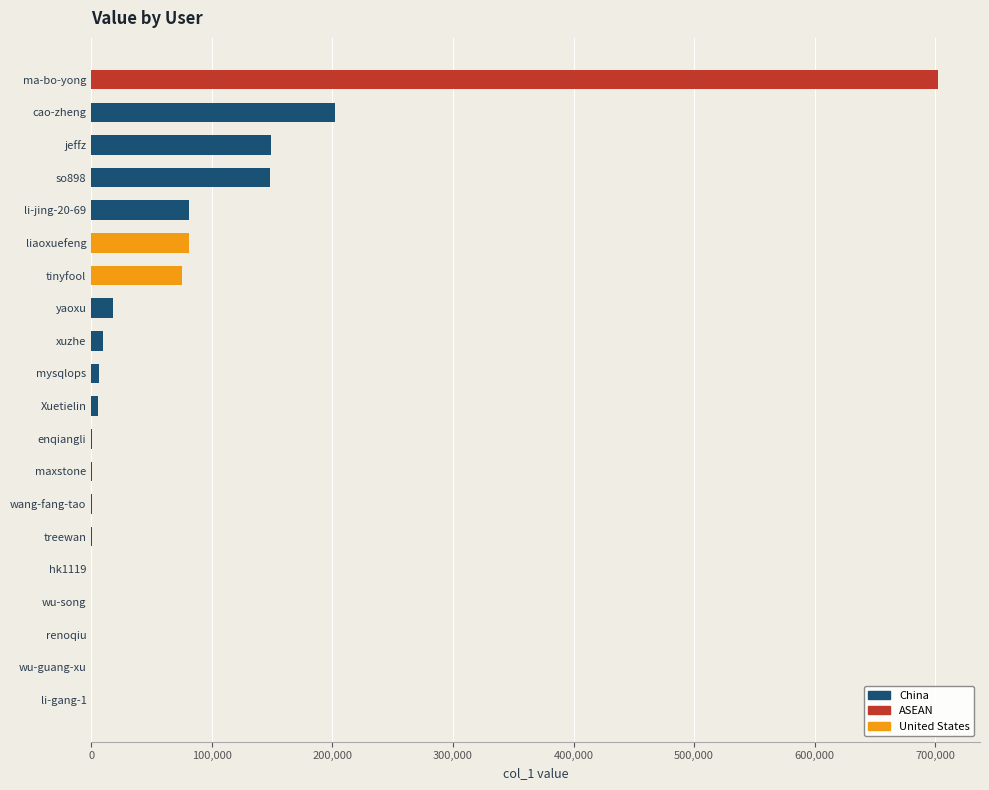

The value at cao-zheng is 202449. True or false?

True